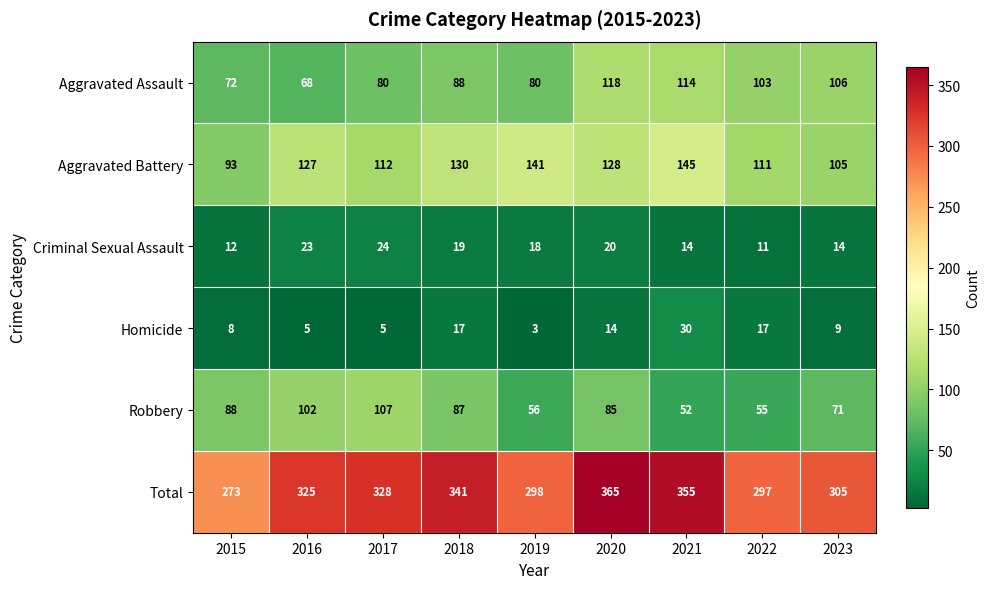

At which category is the sum across all series the highest?

2020